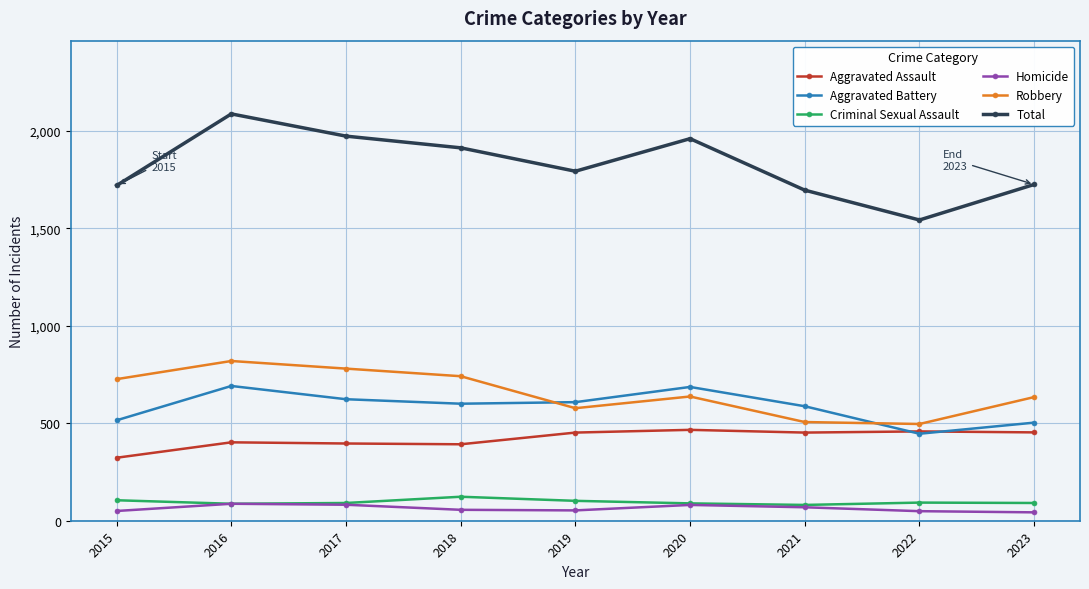

How many interior local valleys does the Aggravated Battery series have?

2